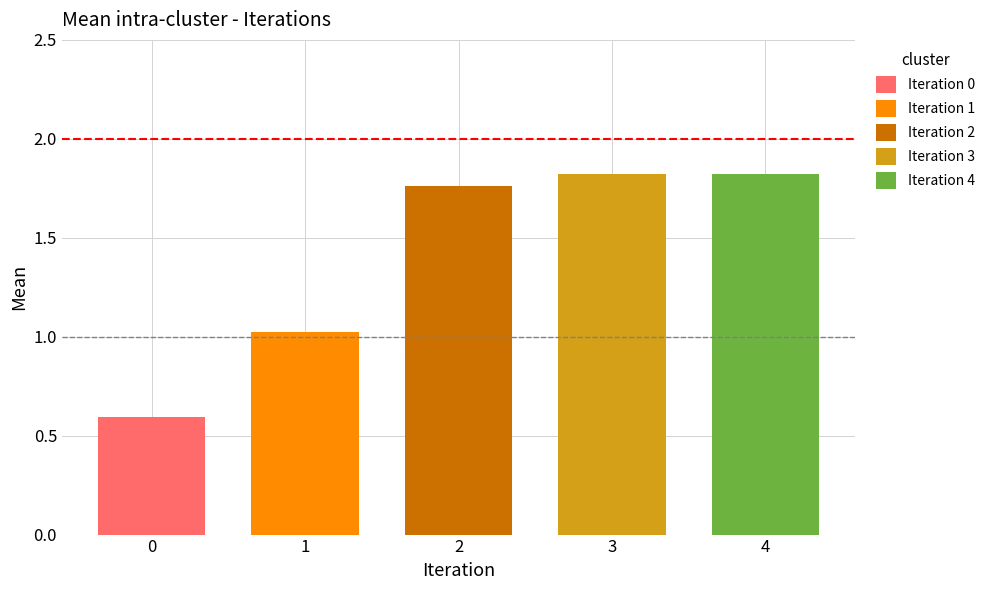

At which category is the sum across all series the highest?

3